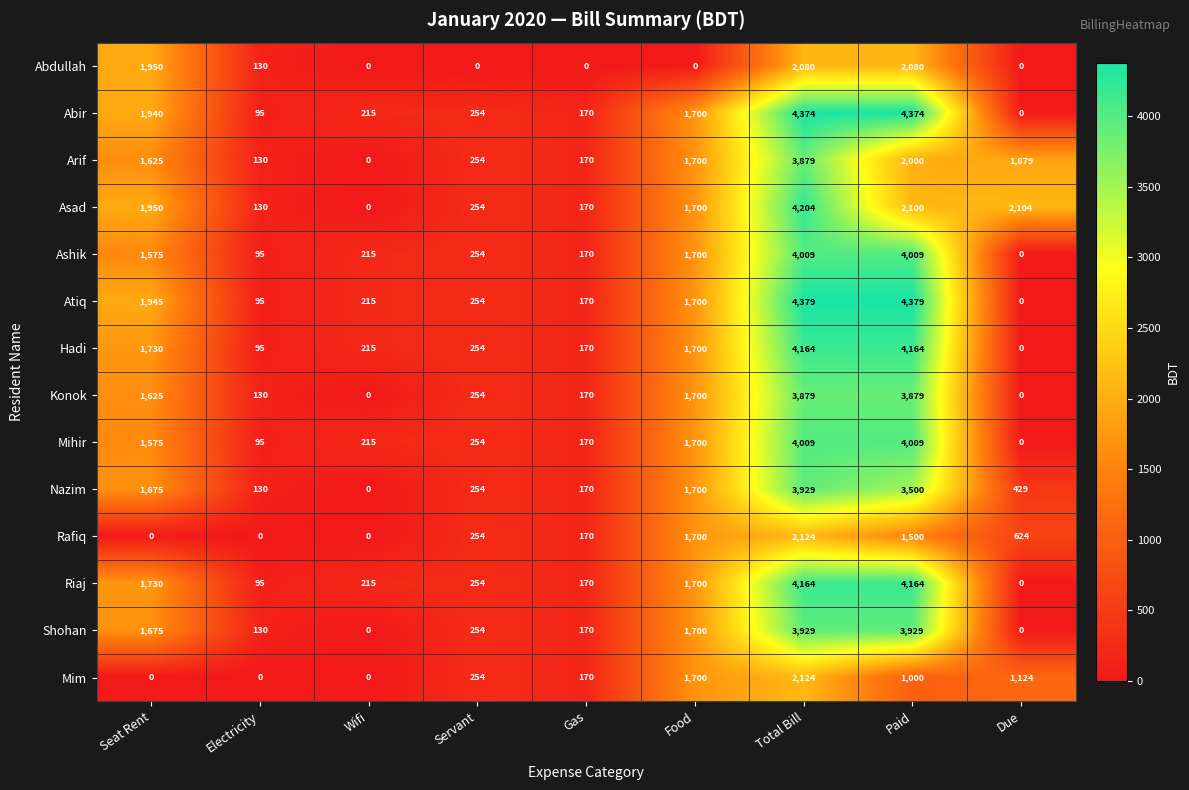

Which series has the largest total across all categories?

Atiq